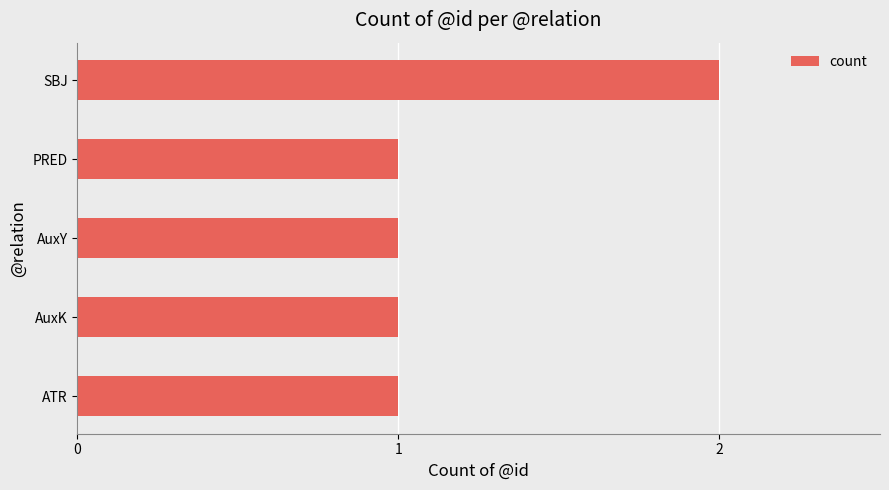

How many data points does each series have?

5